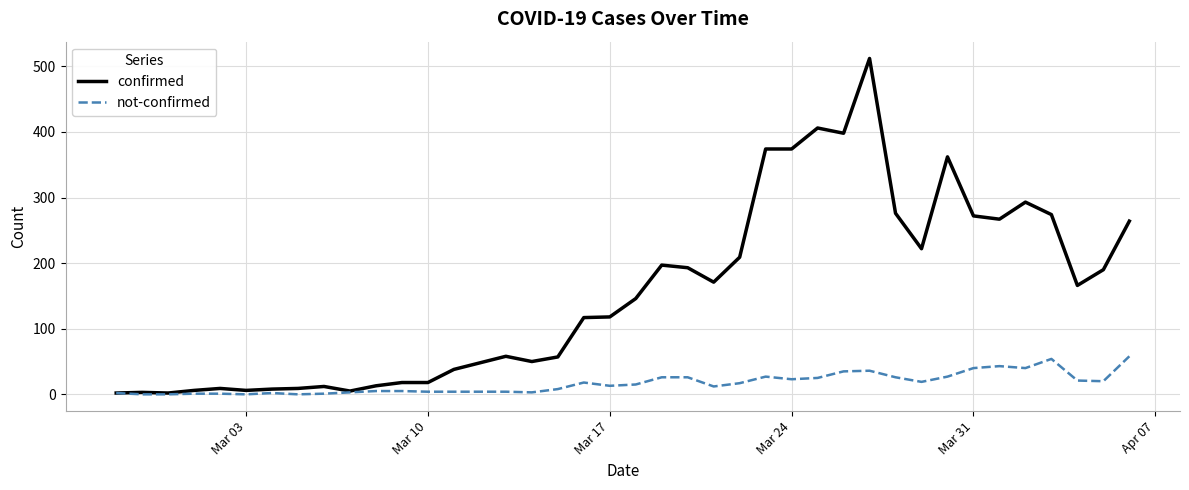

Which series has the widest spread of values?

confirmed